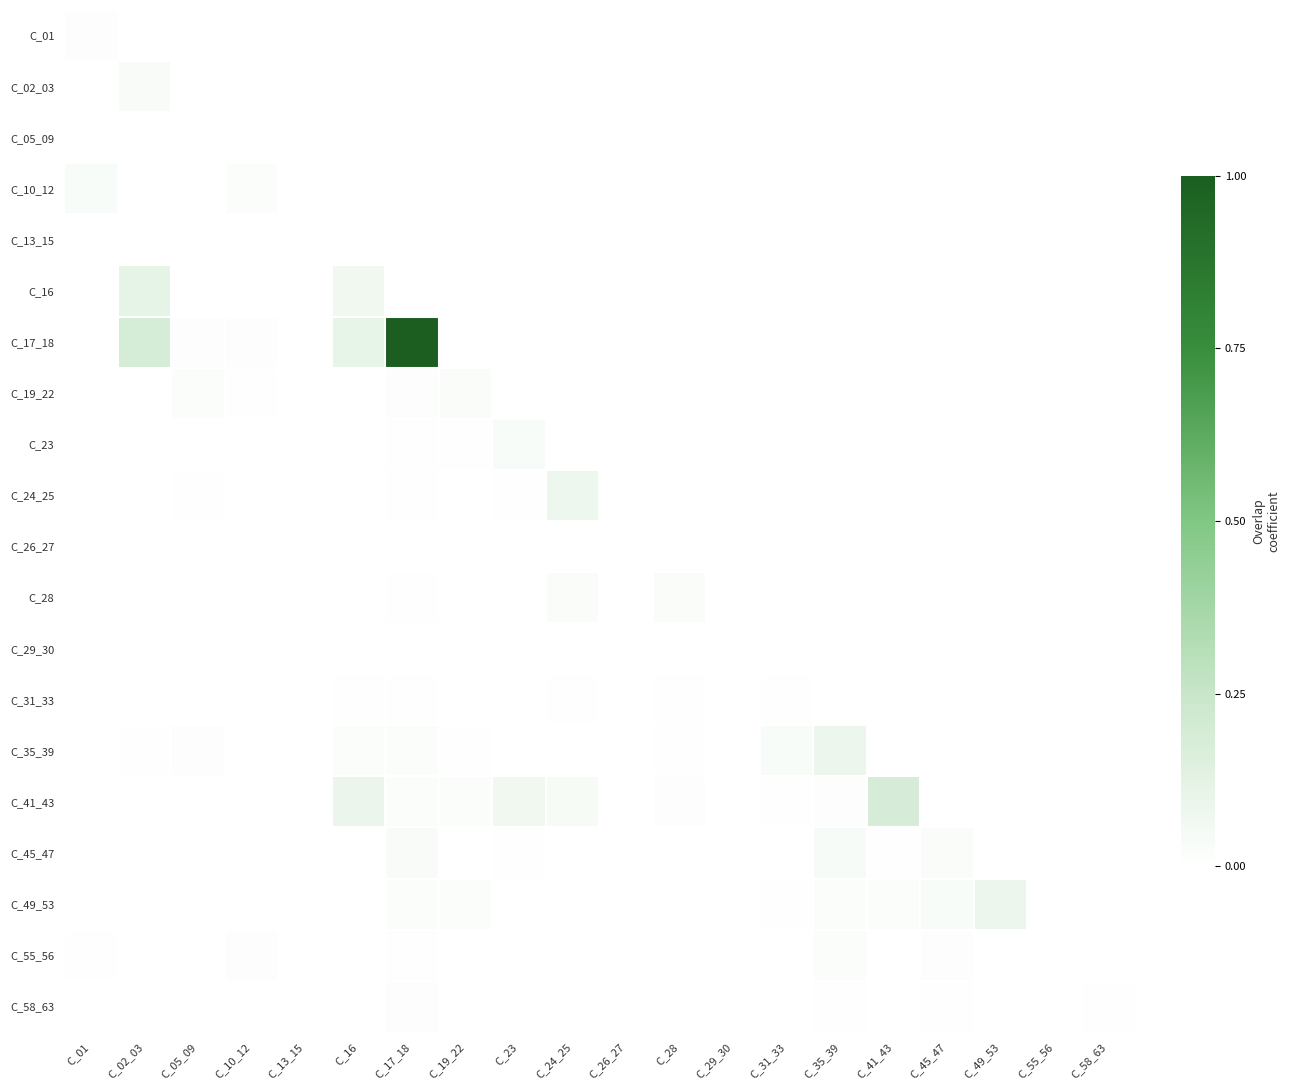

Which has a higher value, C_41_43 or C_01?

C_01